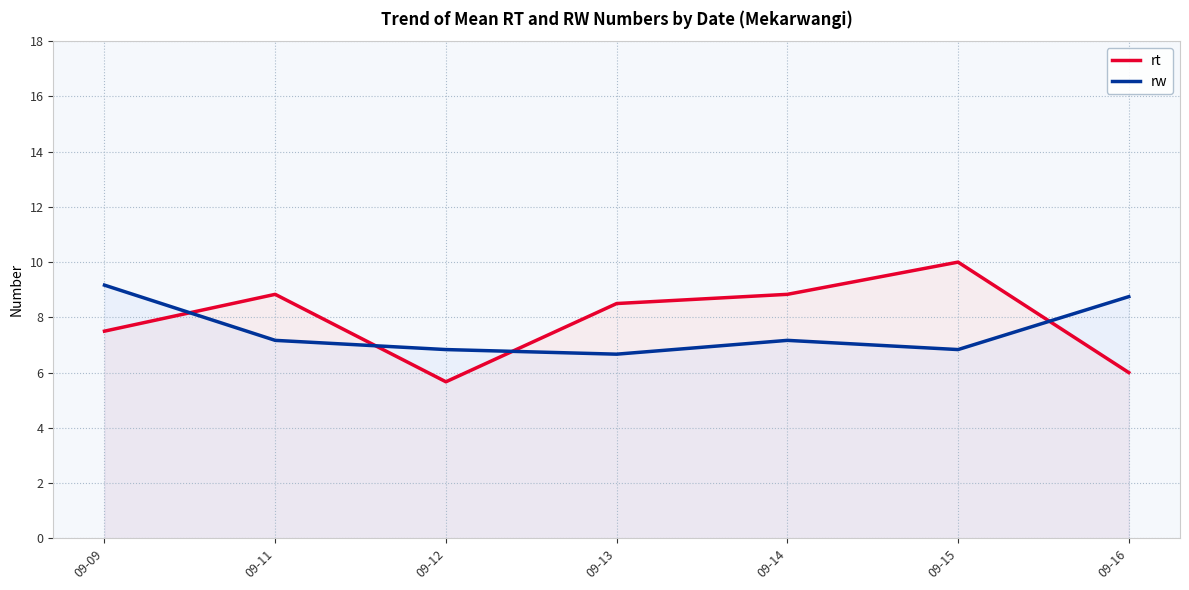

What is the minimum value for rw?

6.7